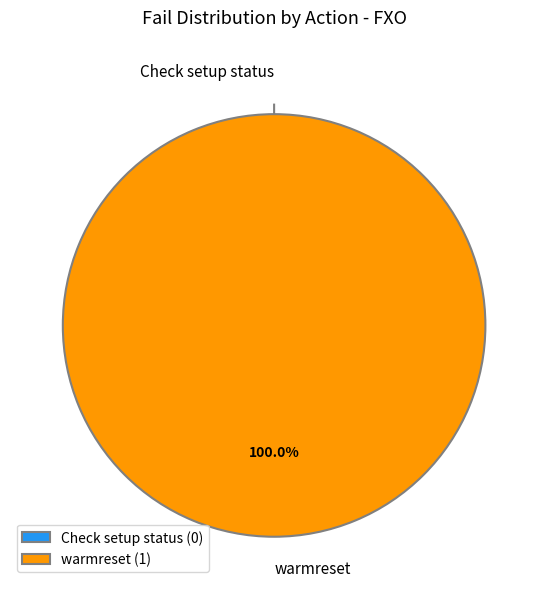

Rank the categories by value from highest to lowest.

warmreset, Check setup status